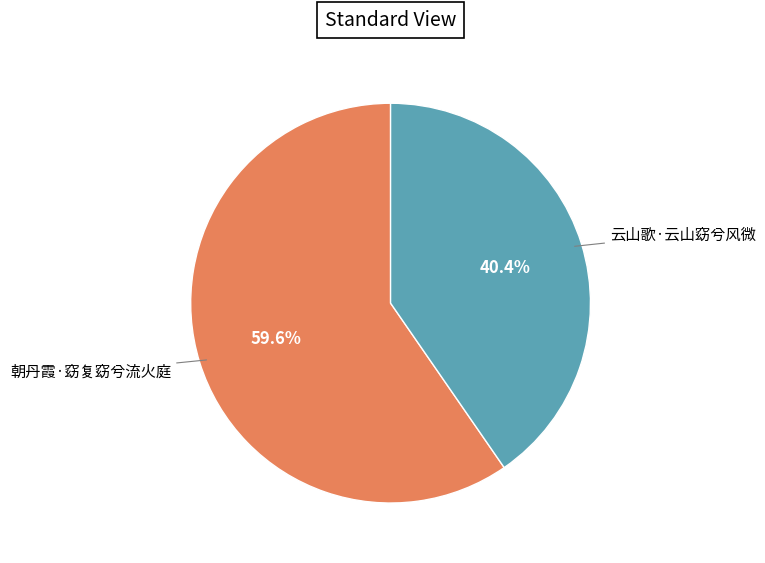

Is there any slice that represents more than half of the pie?

Yes